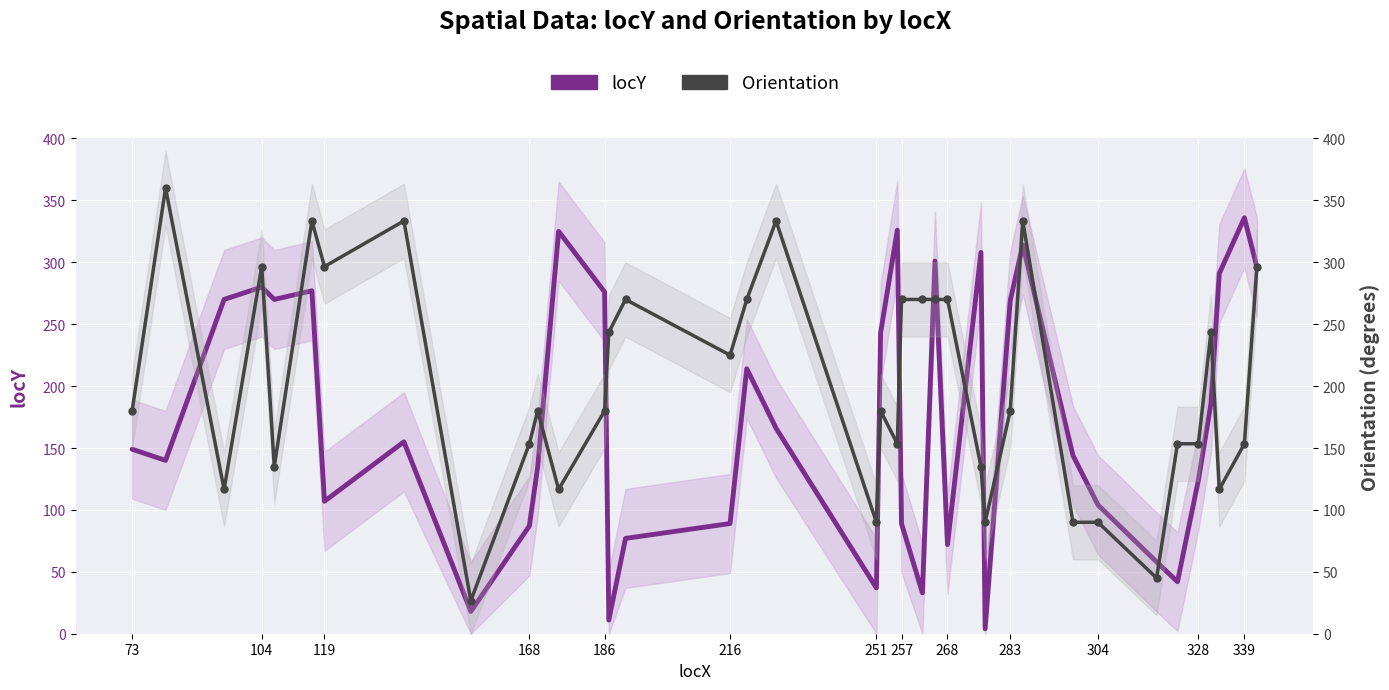

How many lines are shown in the chart?

2